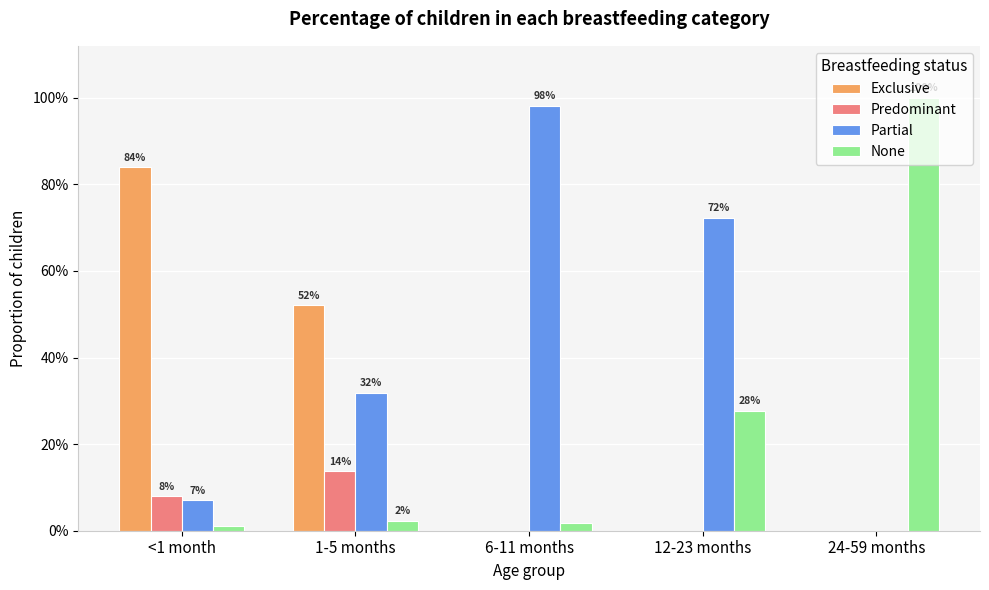

What are all the series names shown in the legend?

Exclusive, Predominant, Partial, None